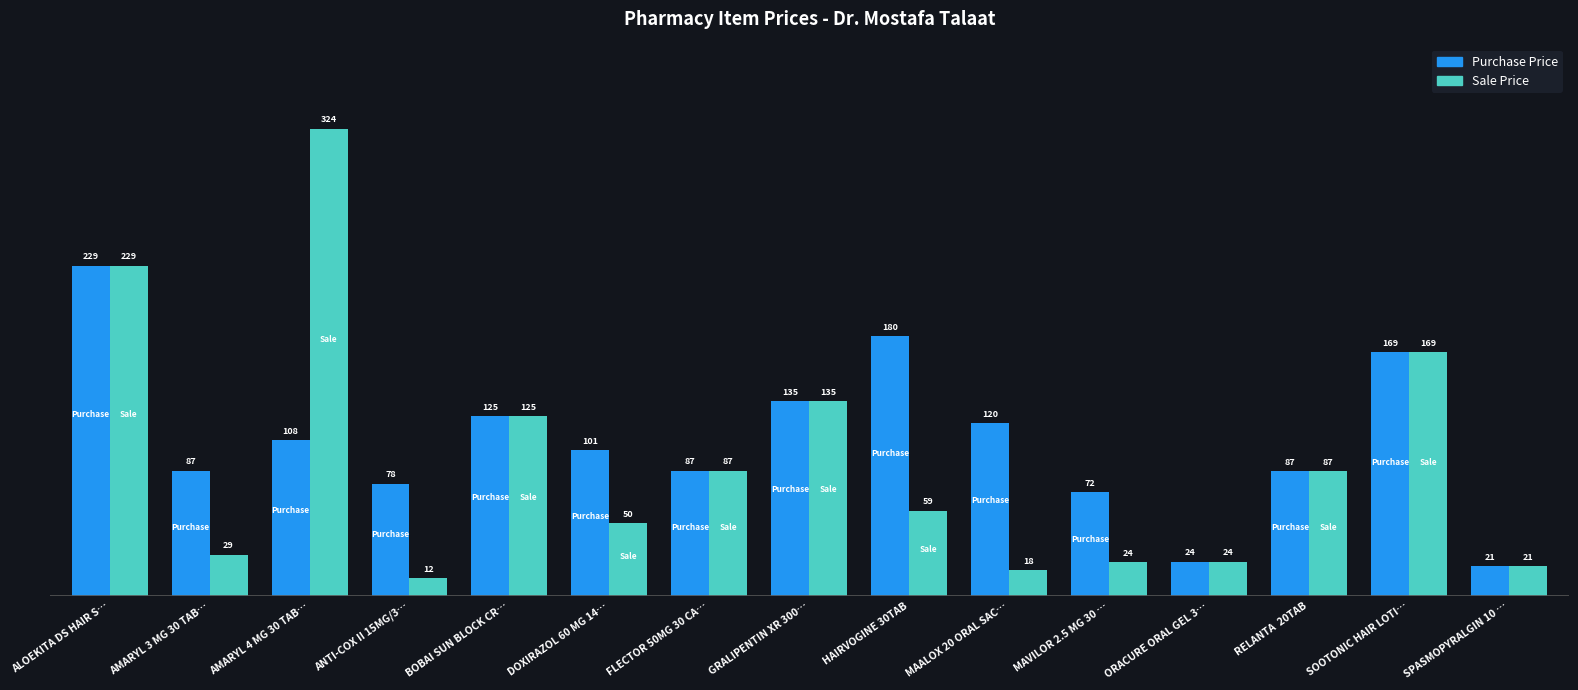

Where is Purchase Price nearest to the value 125?

BOBAI SUN BLOCK CR…